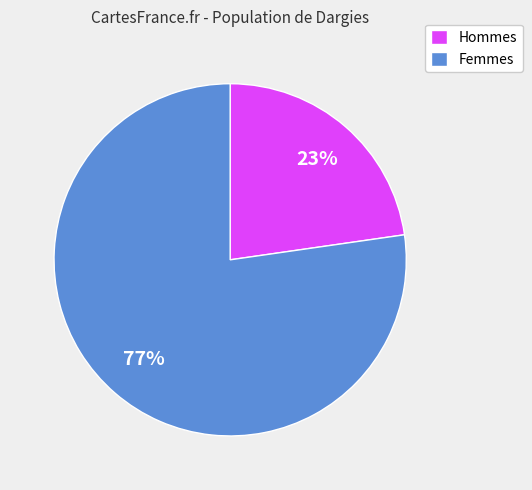

Is there any slice that represents more than half of the pie?

Yes